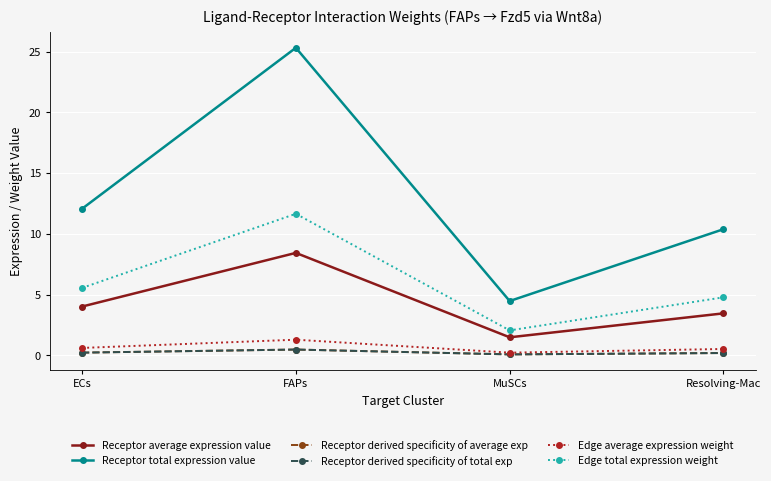

What is the highest value of the Receptor derived specificity of total exp series?

0.5